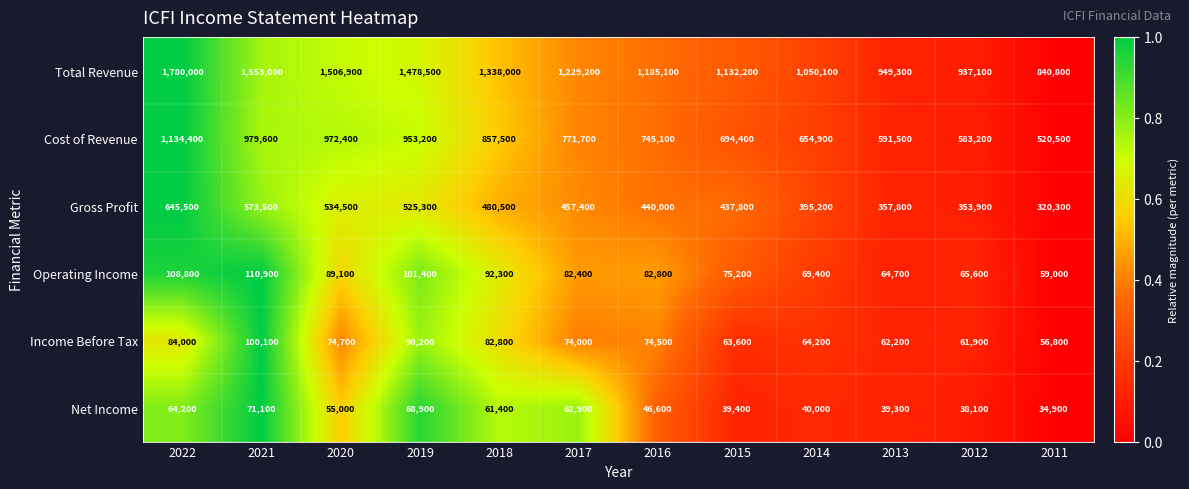

Which series has the largest total across all categories?

Total Revenue